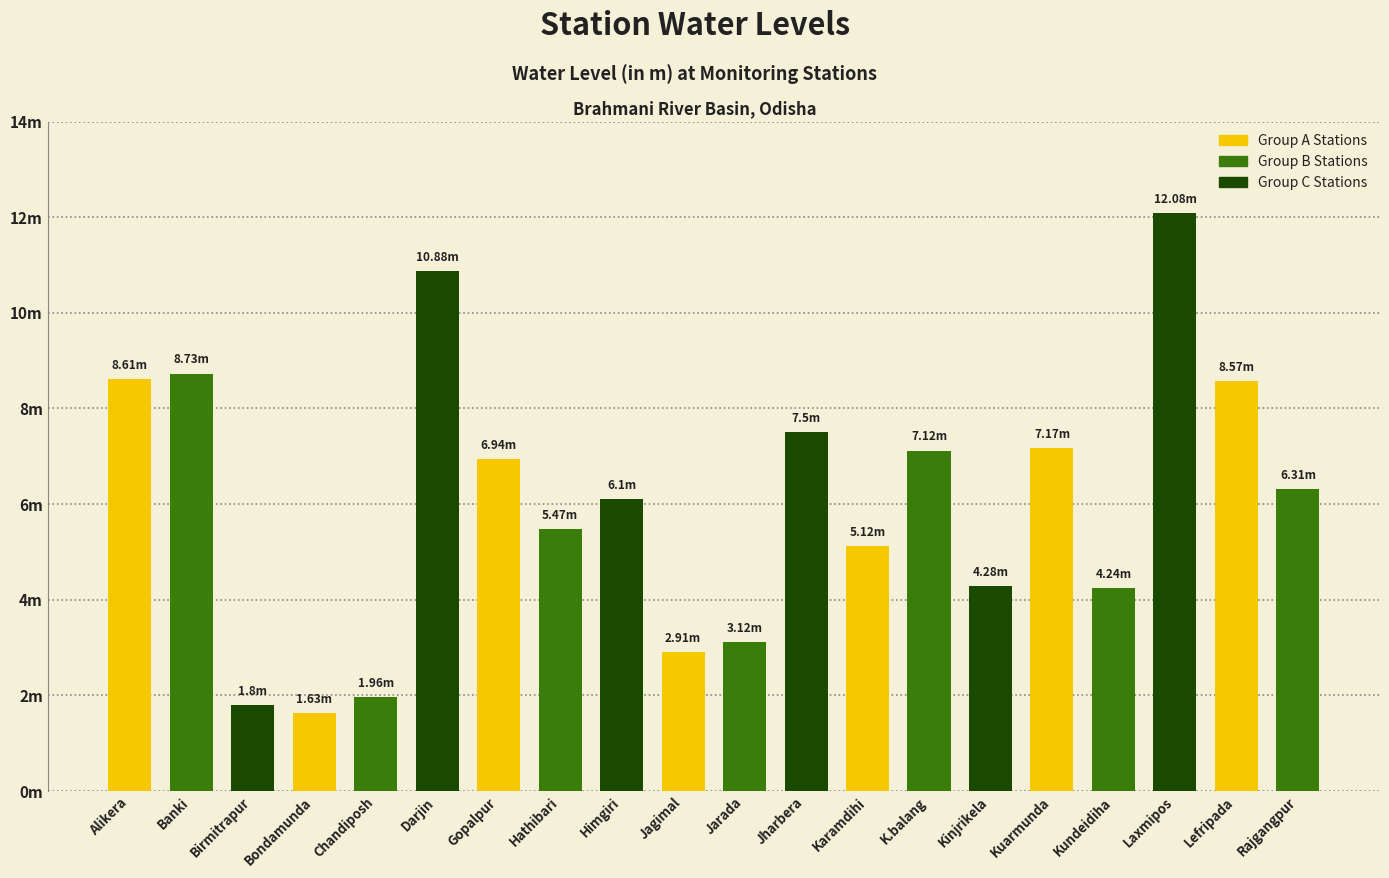

Which has a higher value, Birmitrapur or Kinjrikela?

Kinjrikela